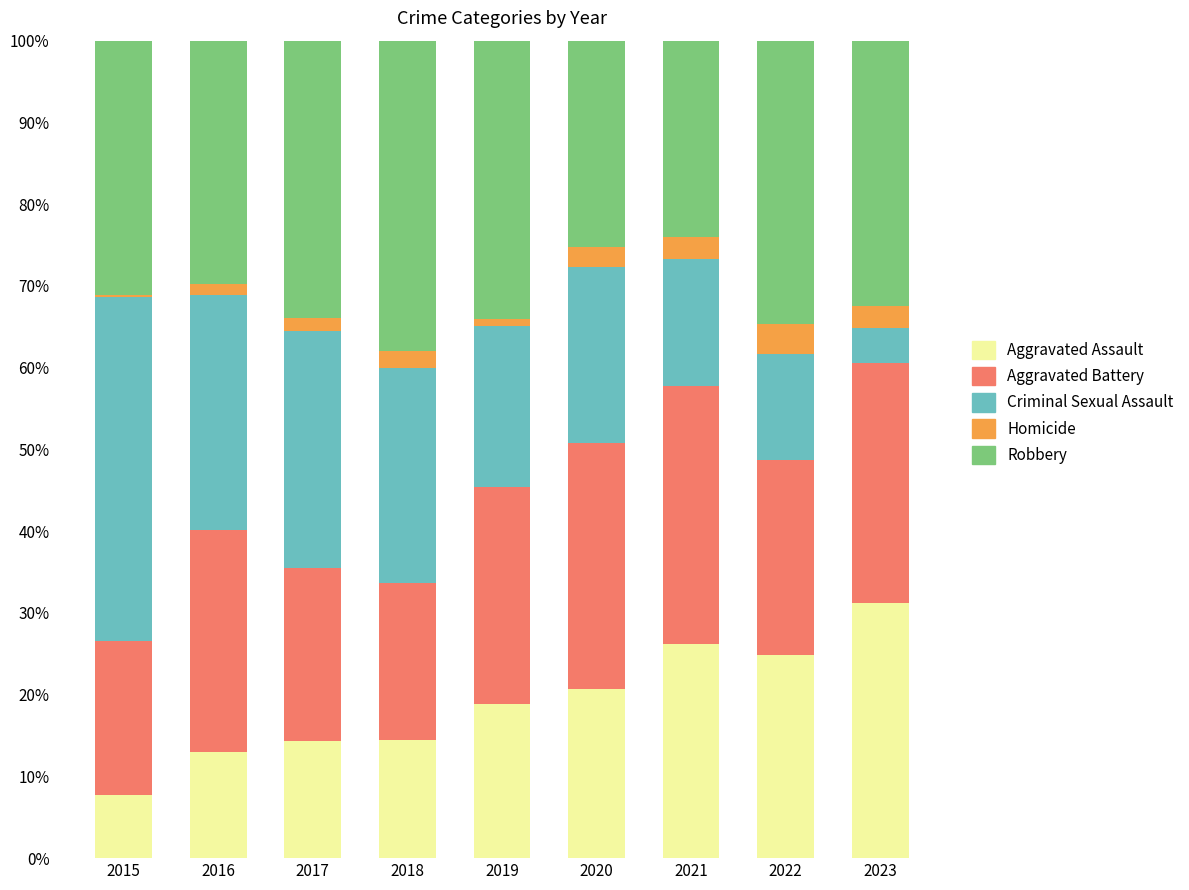

What is the difference between the Aggravated Assault values at 2019 and 2015?

11.2